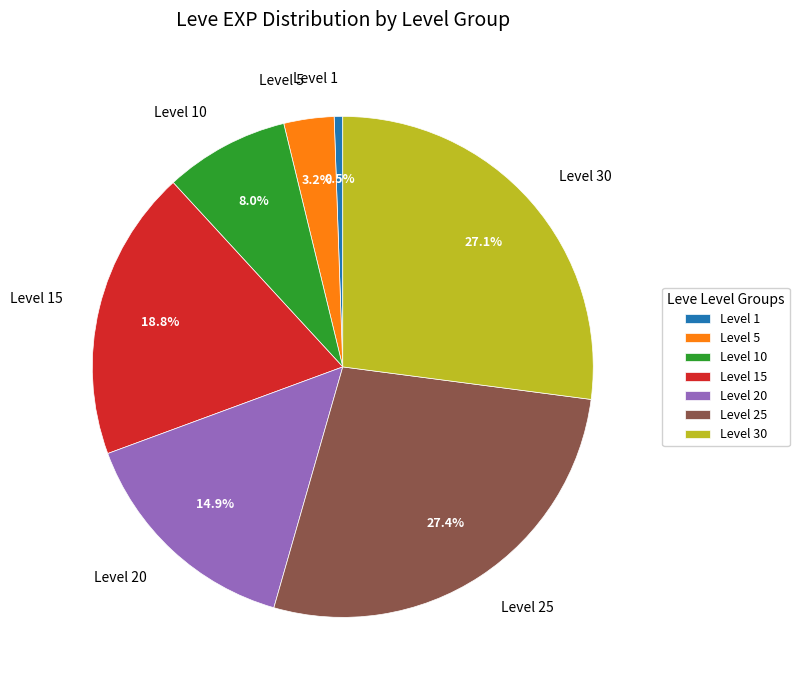

Does any single category account for the majority?

No